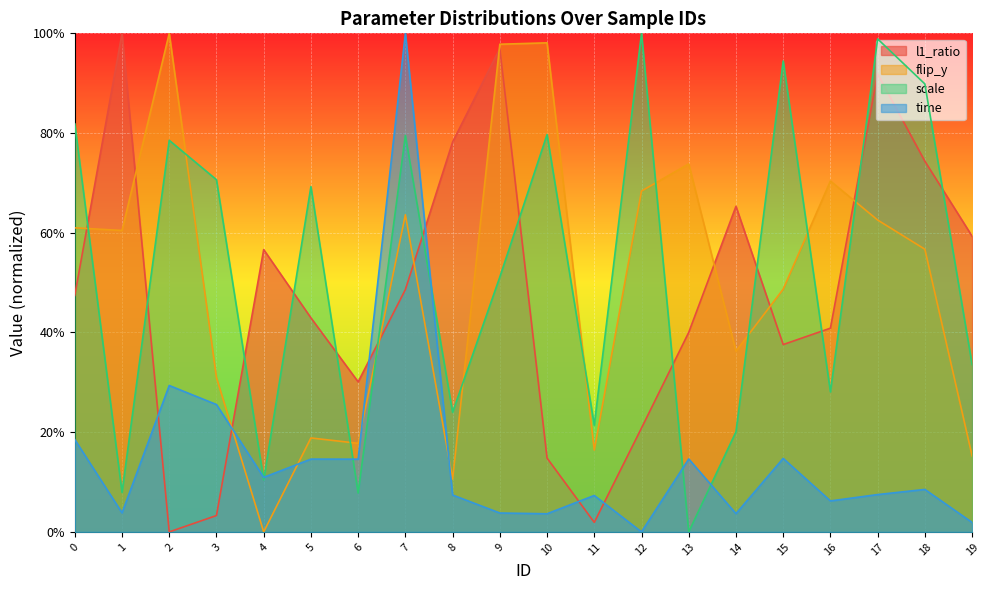

List the series in order of their peak value, highest first.

l1_ratio, flip_y, scale, time